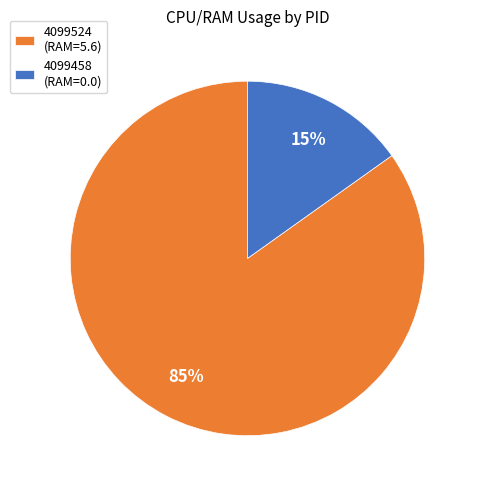

True or false: 4099524 (RAM=5.6) accounts for 74% of the total.

False